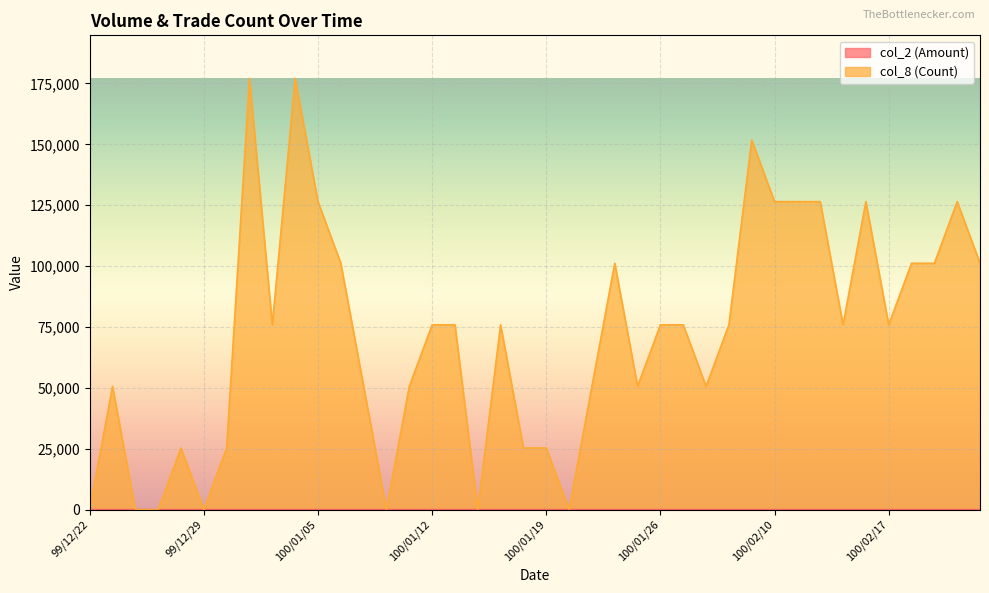

What are all the series names shown in the legend?

col_2 (Amount), col_8 (Count)